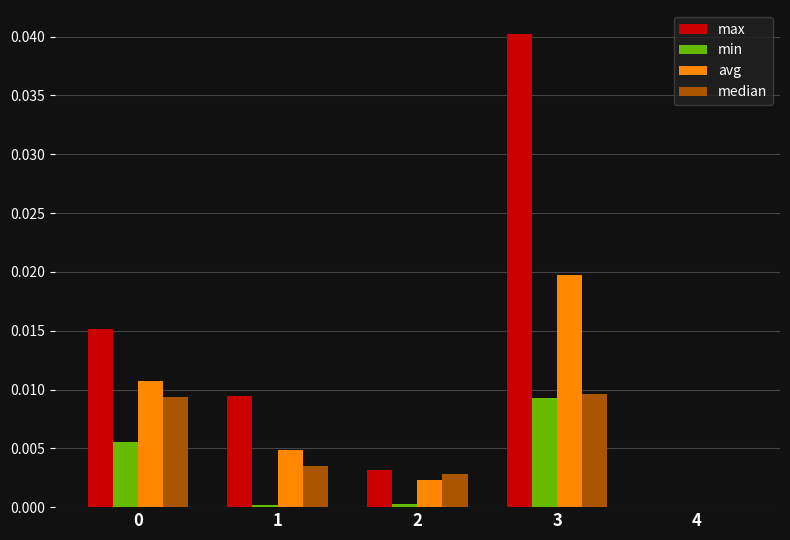

Which series has the largest total across all categories?

max